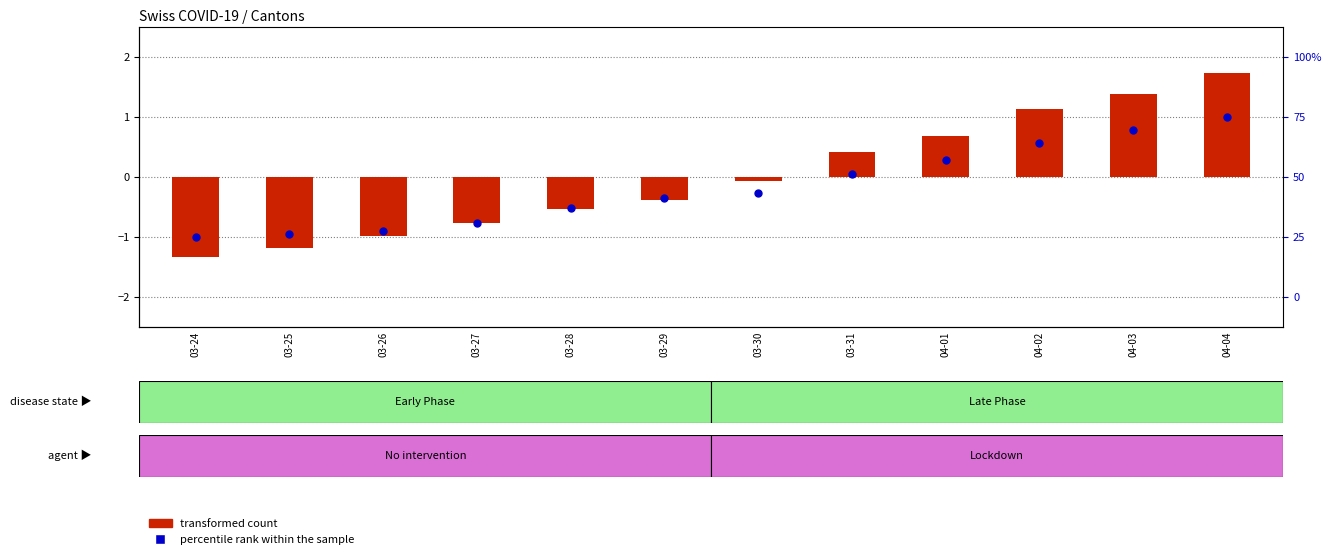

Which series has the widest spread of Y values?

transformed count